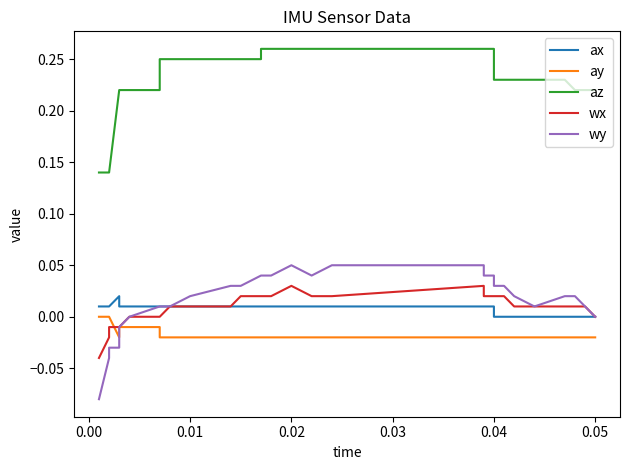

Is it true that wy equals 0.1 at 22?

False